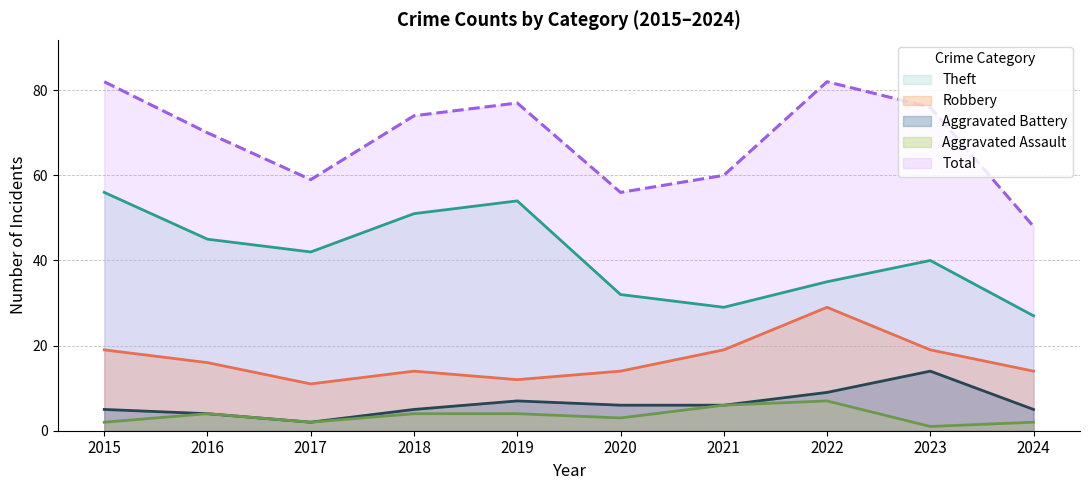

Reading left to right, what are all the values shown in this chart?

Theft: 2015=56	2016=45	2017=42	2018=51	2019=54	2020=32	2021=29	2022=35	2023=40	2024=27
Robbery: 2015=19	2016=16	2017=11	2018=14	2019=12	2020=14	2021=19	2022=29	2023=19	2024=14
Aggravated Battery: 2015=5	2016=4	2017=2	2018=5	2019=7	2020=6	2021=6	2022=9	2023=14	2024=5
Aggravated Assault: 2015=2	2016=4	2017=2	2018=4	2019=4	2020=3	2021=6	2022=7	2023=1	2024=2
Total: 2015=82	2016=70	2017=59	2018=74	2019=77	2020=56	2021=60	2022=82	2023=76	2024=48